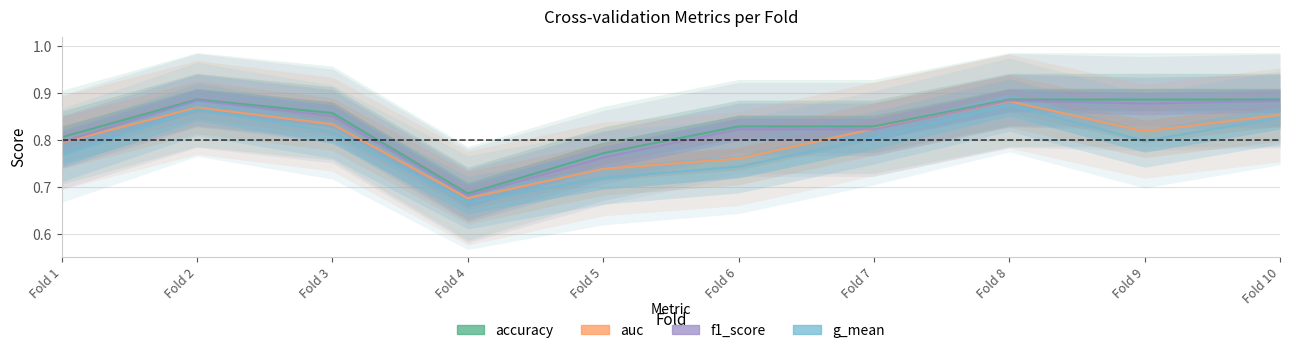

Count the g_mean values in the range 0 to 1.

10